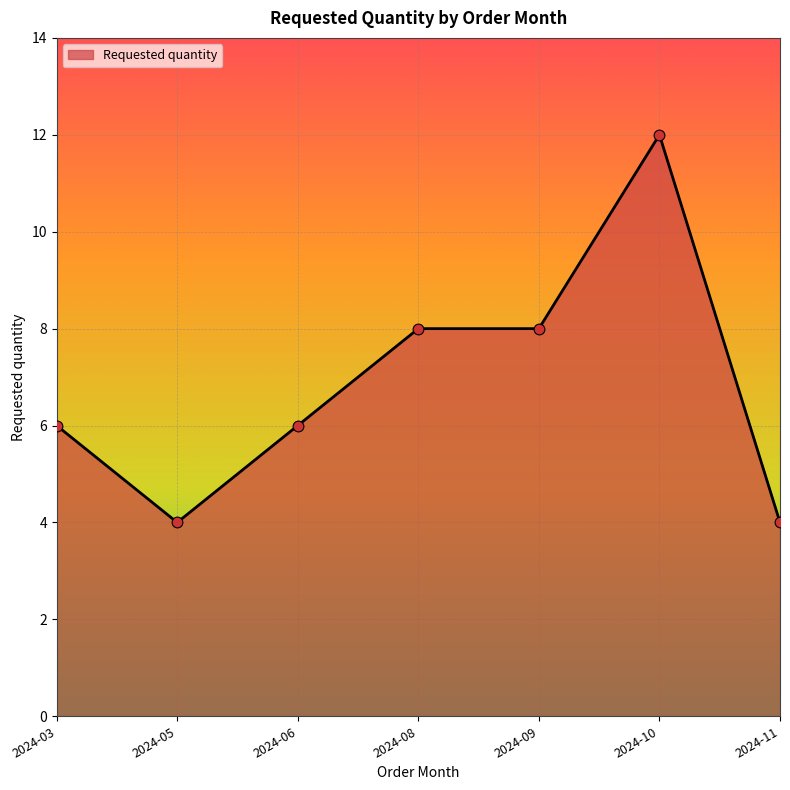

Between 2024-05 and 2024-10, which is larger?

2024-10